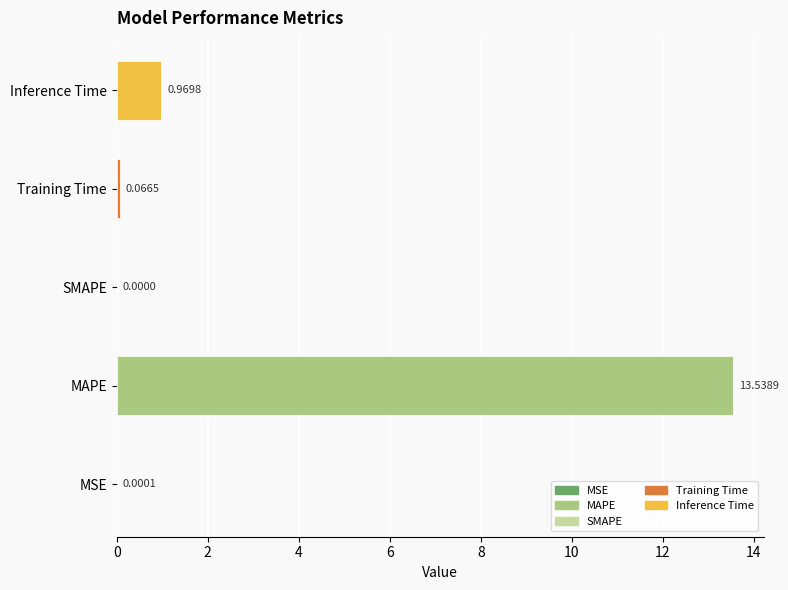

What is the sum of the values at MAPE and MSE?

13.5